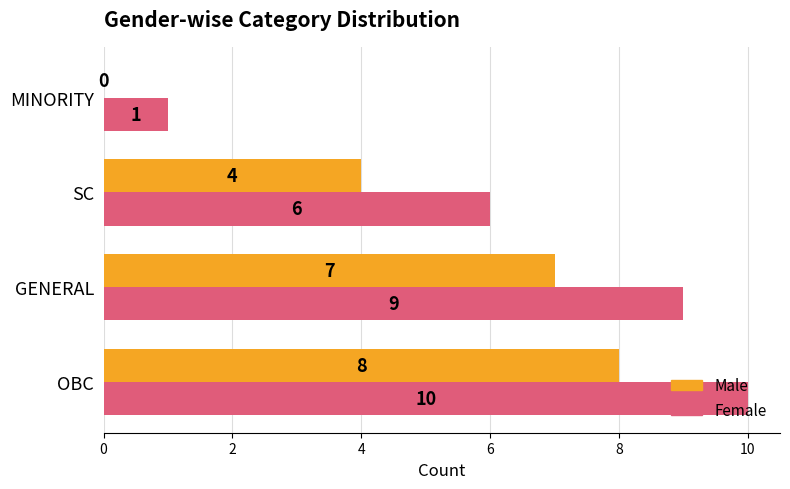

Count the number of data series in this chart.

2